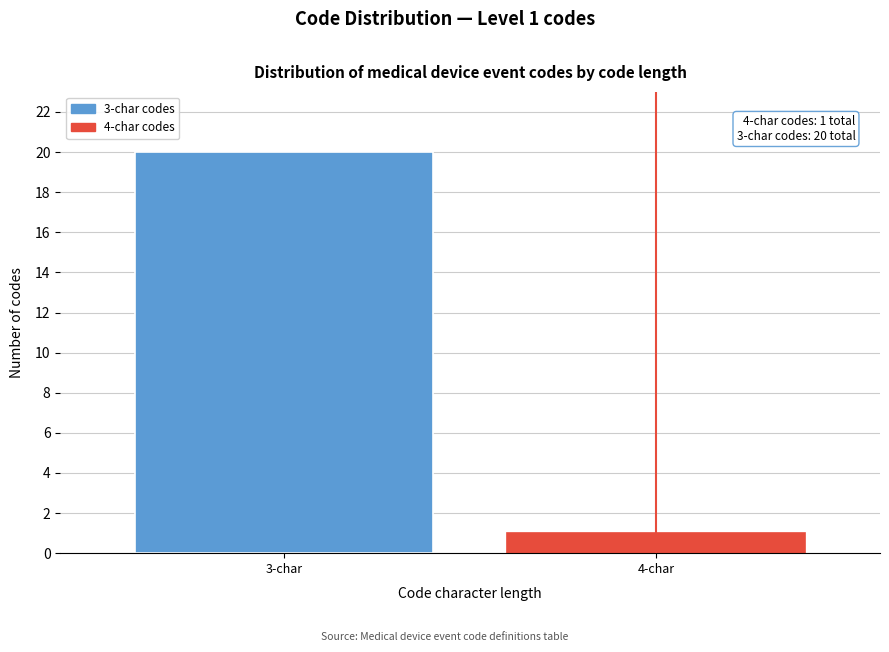

Reading left to right, extract all data points from this chart.

3-char=20	4-char=1